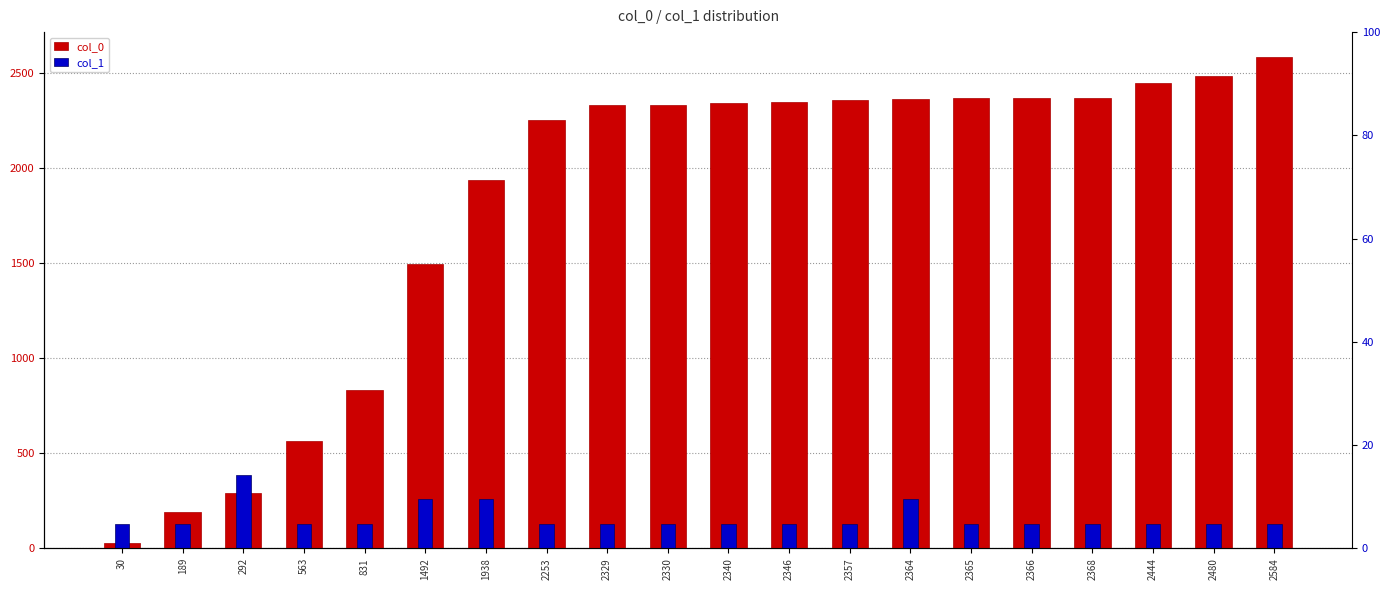

What is the sum of all col_1 values?

3230.0